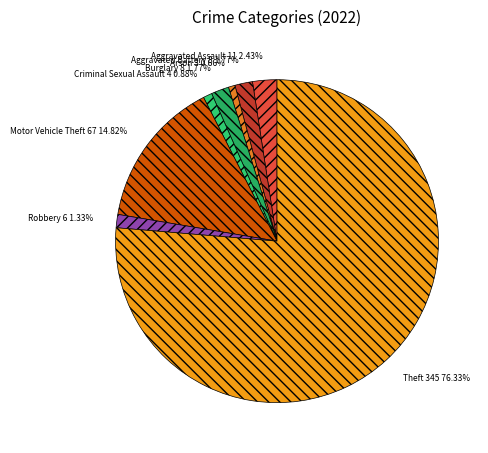

Which slice is the largest?

Theft